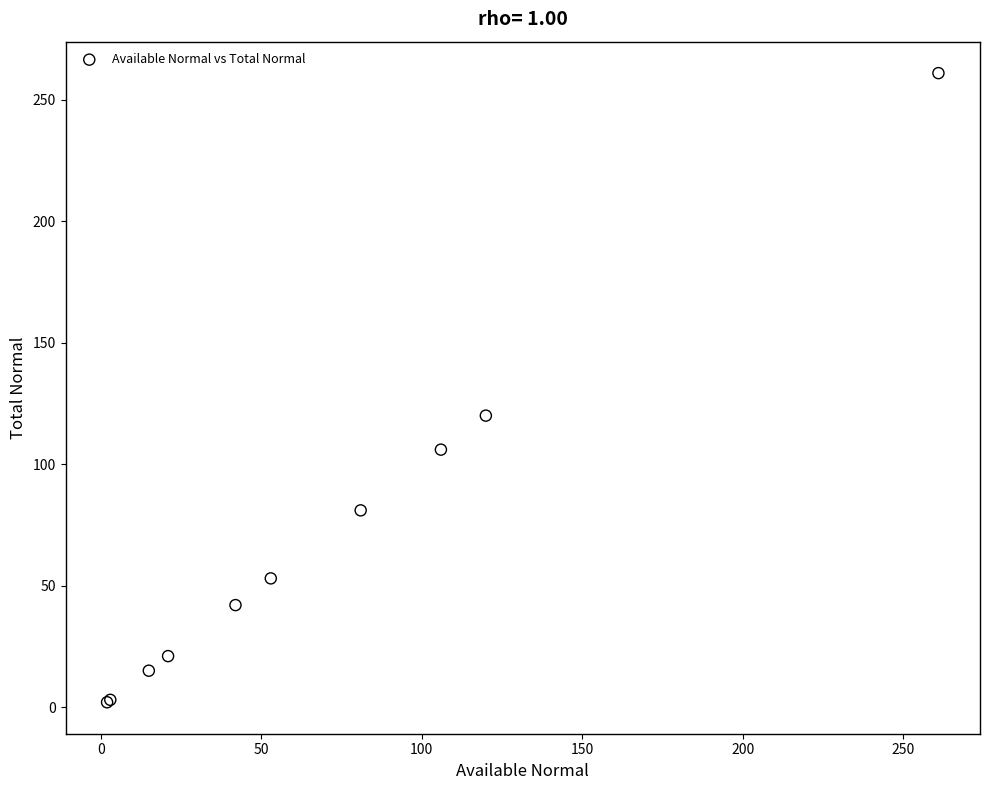

What Y value in the scatter plot is closest to 131?

120